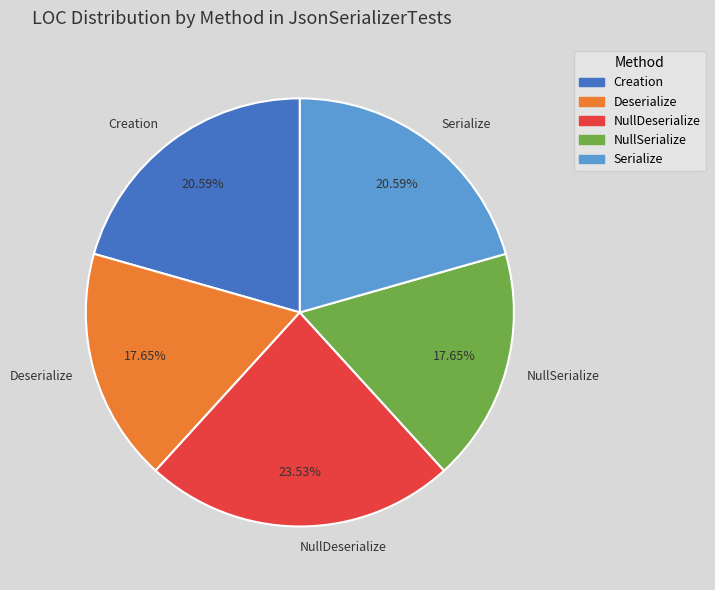

Which category has the biggest portion of the pie?

NullDeserialize